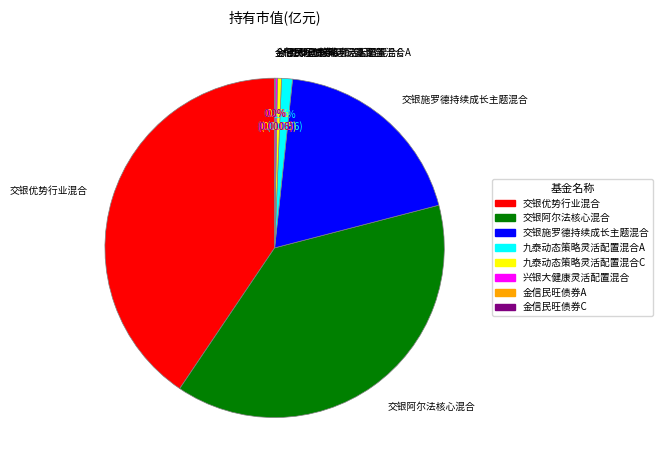

Which slice is the largest?

交银优势行业混合